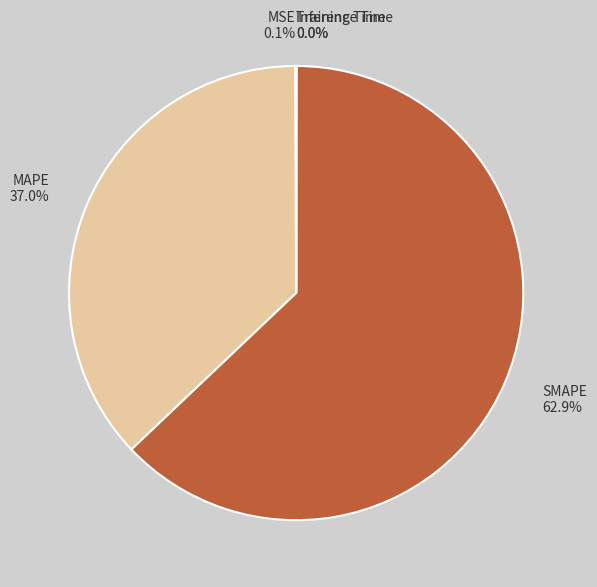

Approximately how many times larger is the value at SMAPE compared to MAPE?

1.7